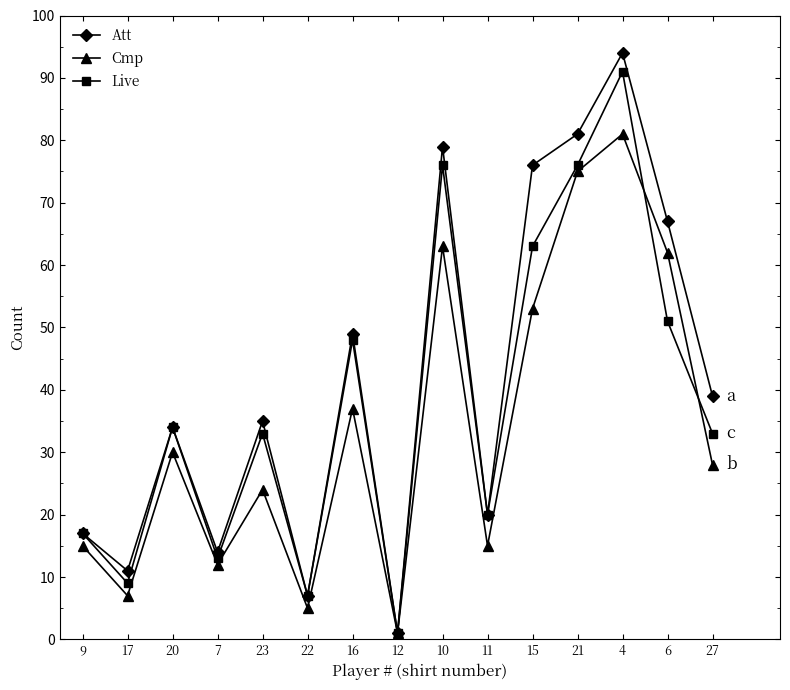

The Att series shows 1 at 12. True or false?

True